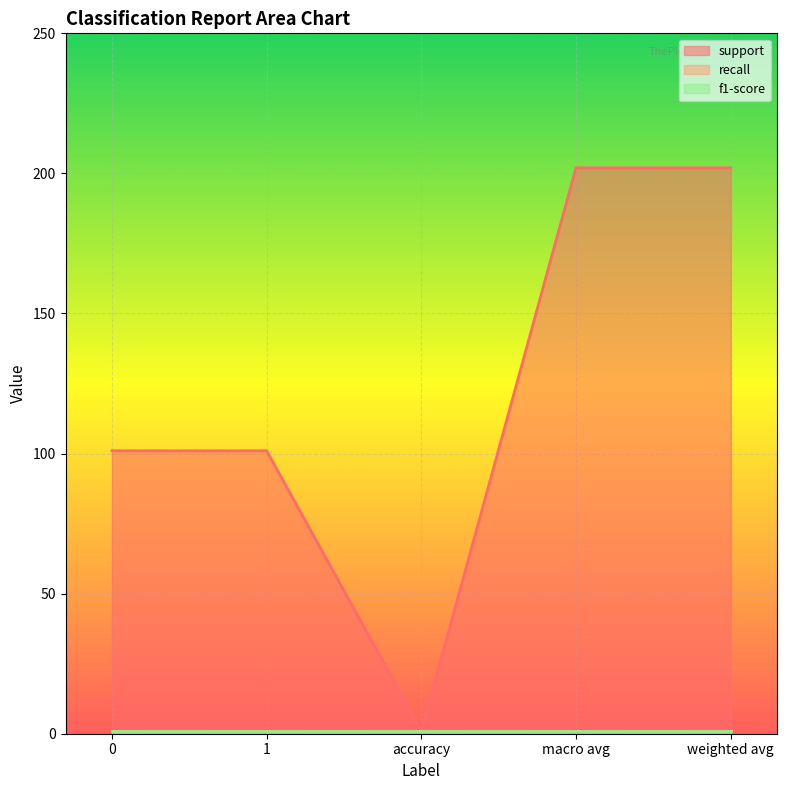

Reading right to left, extract all data points from this chart.

support: weighted avg=202	macro avg=202	accuracy=1	1=101	0=101
recall: weighted avg=1	macro avg=1	accuracy=1	1=1	0=1
f1-score: weighted avg=1	macro avg=1	accuracy=1	1=1	0=1